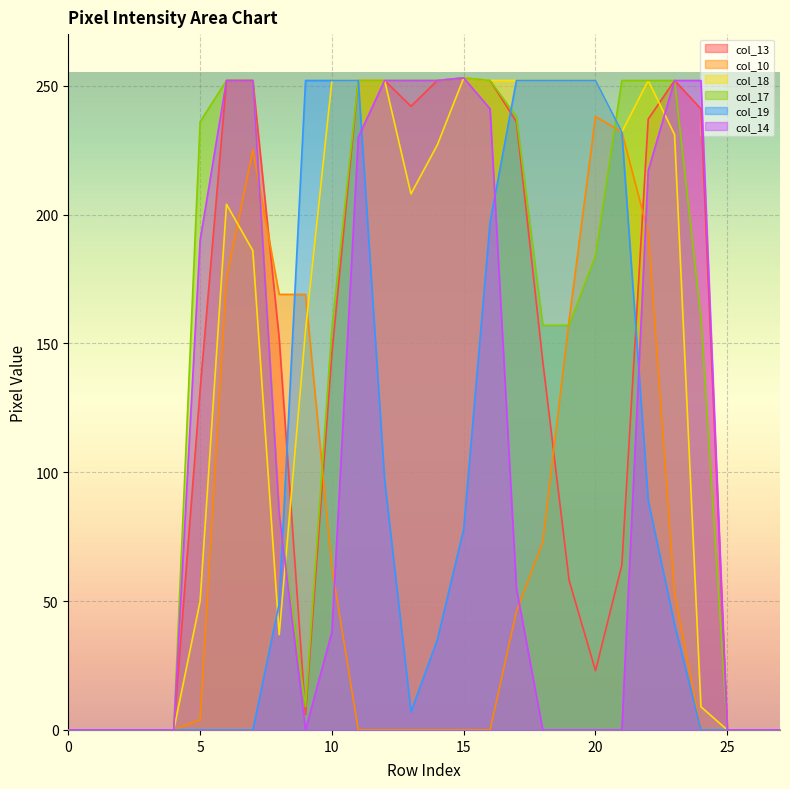

What is the greatest value displayed?

253